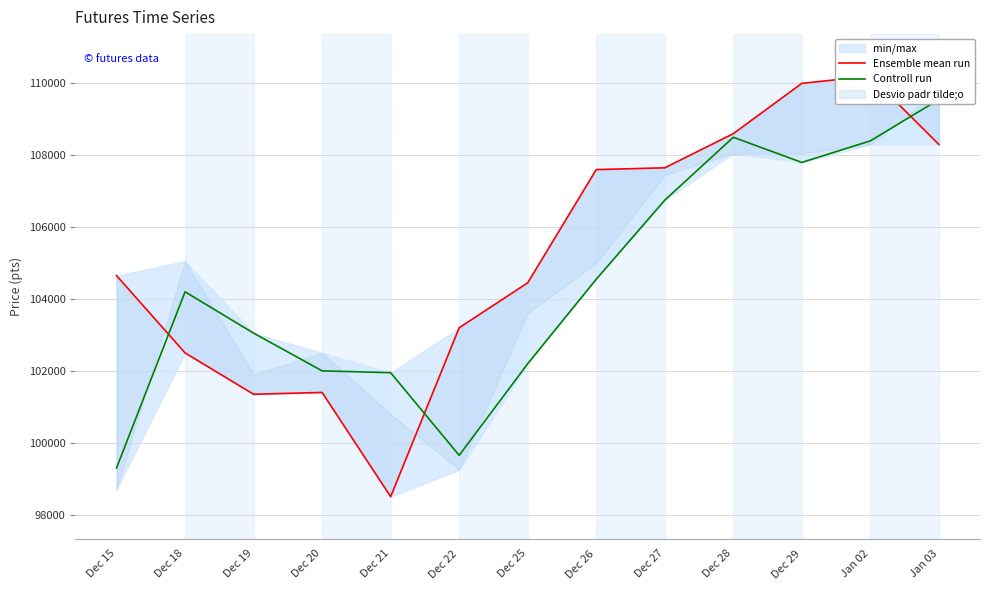

Between Dec 22 and Dec 29, which series saw the biggest shift?

Controll run